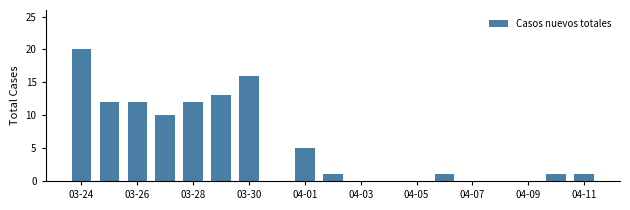

What is the sum of all values?

104